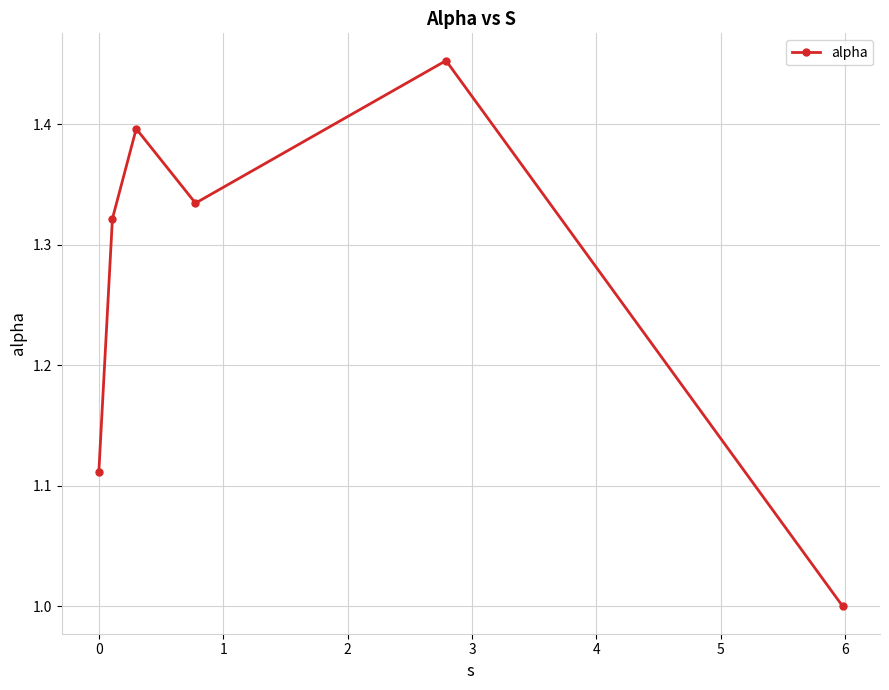

What is the minimum value shown in the chart?

1.0